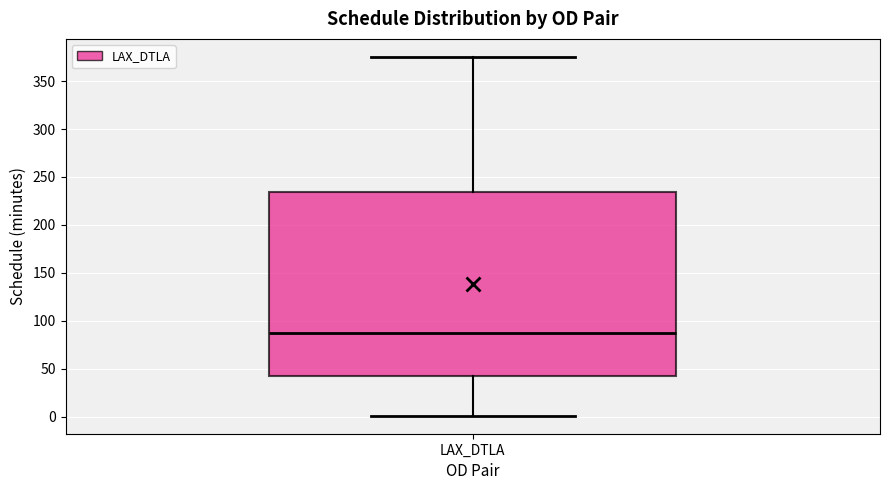

Transcribe this box plot: give where the median line is, the range the box spans, and where the two whiskers end, as read against the y-axis. The values are not printed on the chart, so give them approximately, as read against the axis.

median 85, box 45 to 235, whiskers 0 to 375